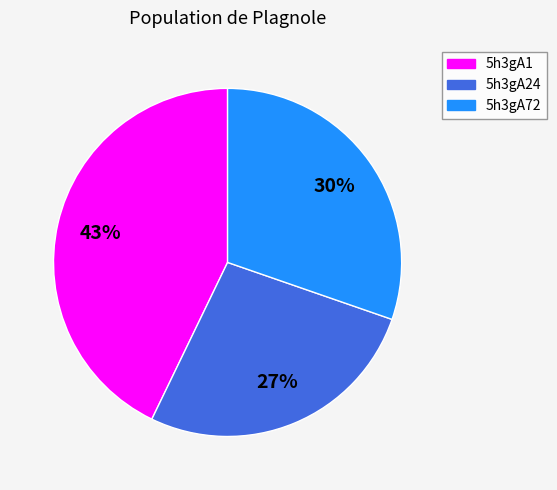

To the nearest percent, what is the difference between the 5h3gA72 and 5h3gA24 slice percentages?

3%